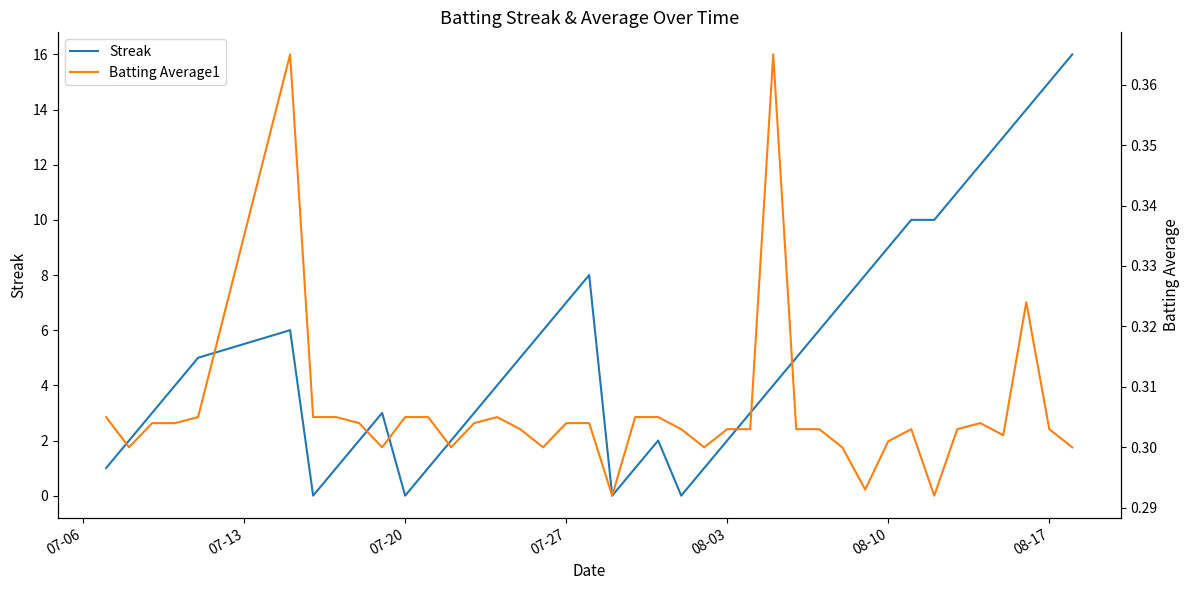

At how many categories does at least one series exceed 14?

2